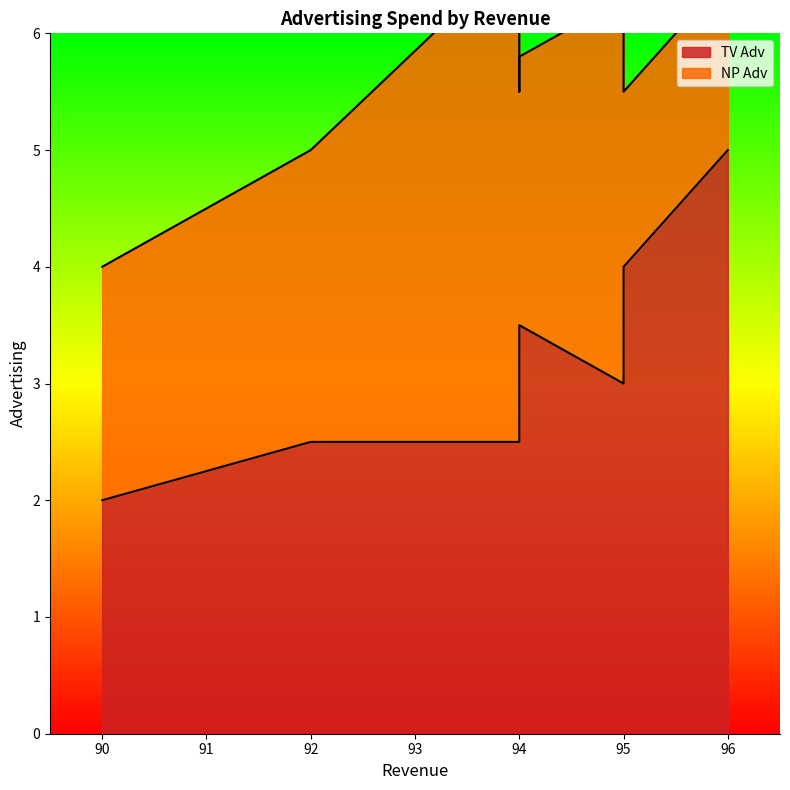

True or false: TV Adv has a value of 3.5 at 92.

False